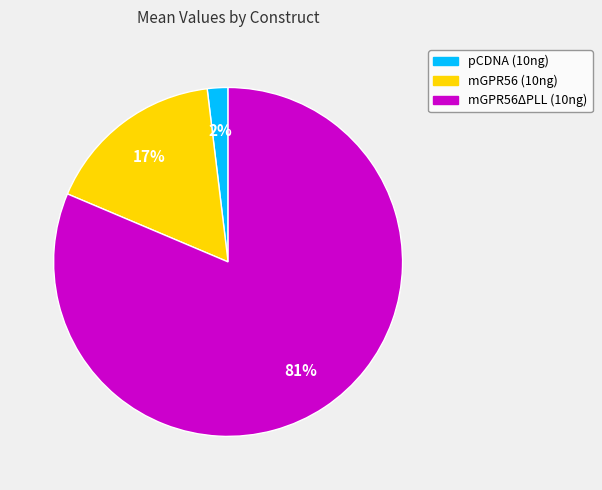

Count the number of slices in the pie.

3